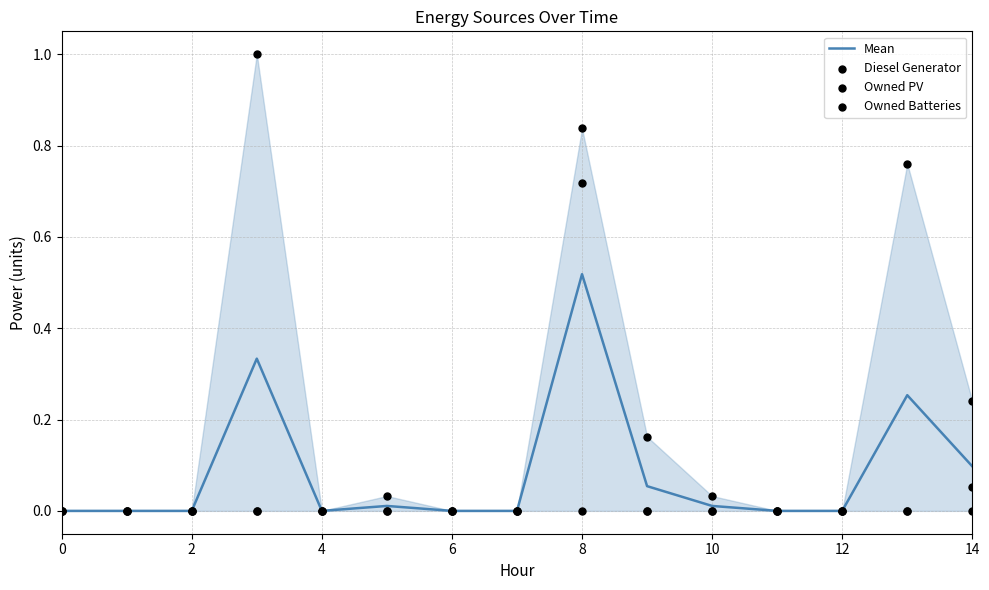

At which category is the sum across all series the highest?

8